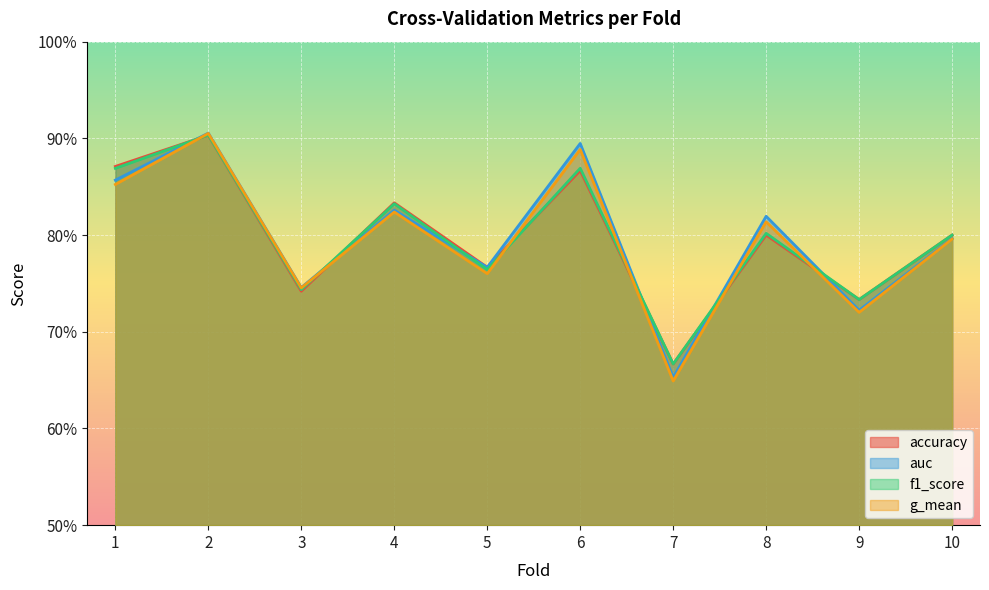

Reading left to right, transcribe all the data shown in this chart.

accuracy: 0.9	0.9	0.7	0.8	0.8	0.9	0.7	0.8	0.7	0.8
auc: 0.9	0.9	0.7	0.8	0.8	0.9	0.7	0.8	0.7	0.8
f1_score: 0.9	0.9	0.7	0.8	0.8	0.9	0.7	0.8	0.7	0.8
g_mean: 0.9	0.9	0.7	0.8	0.8	0.9	0.6	0.8	0.7	0.8